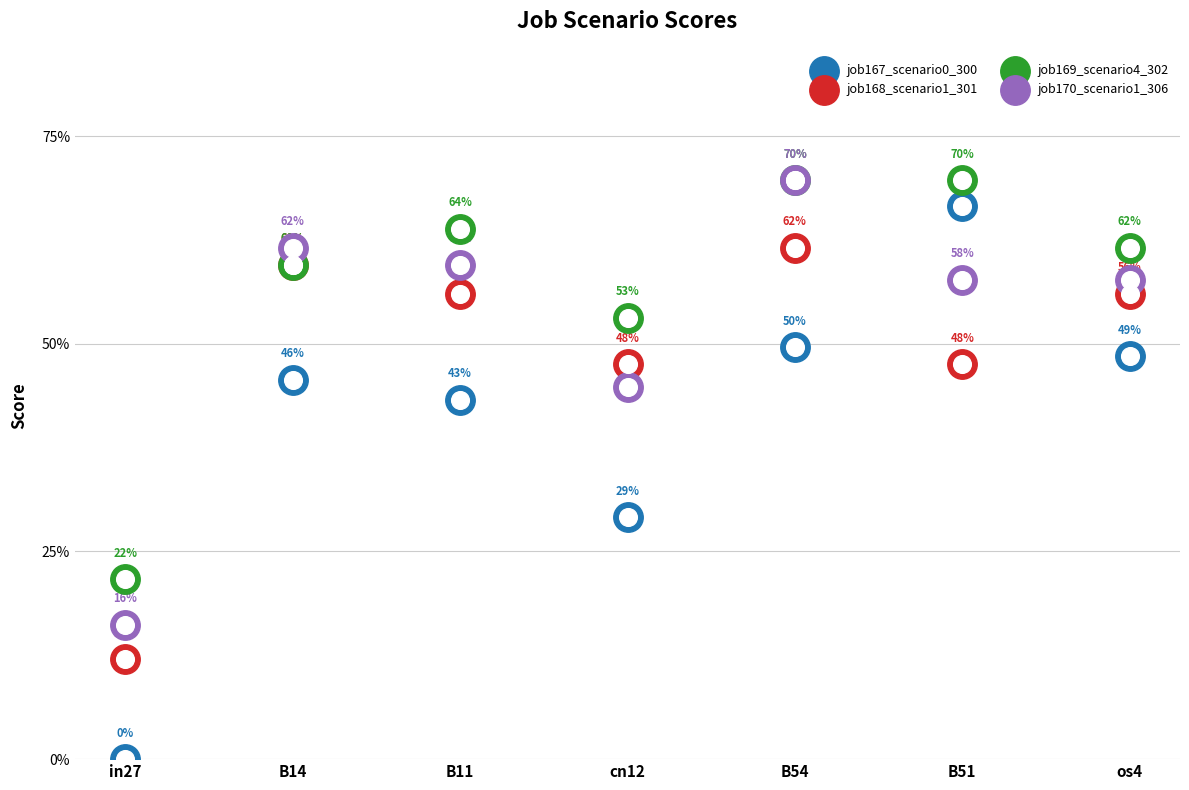

Which series has the largest total across all categories?

job169_scenario4_302